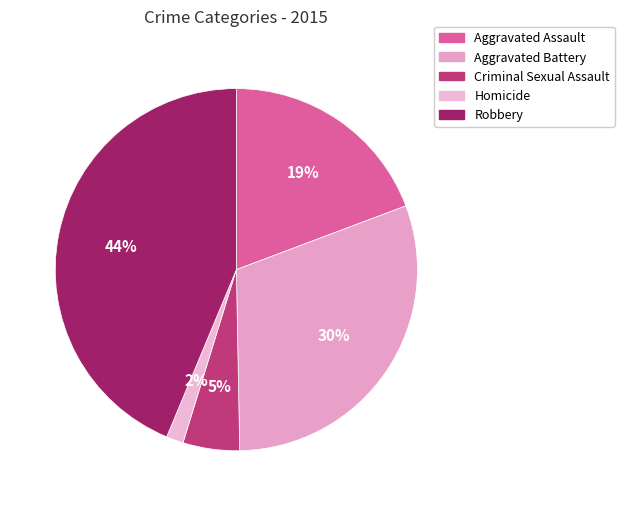

Count the number of slices in the pie.

5